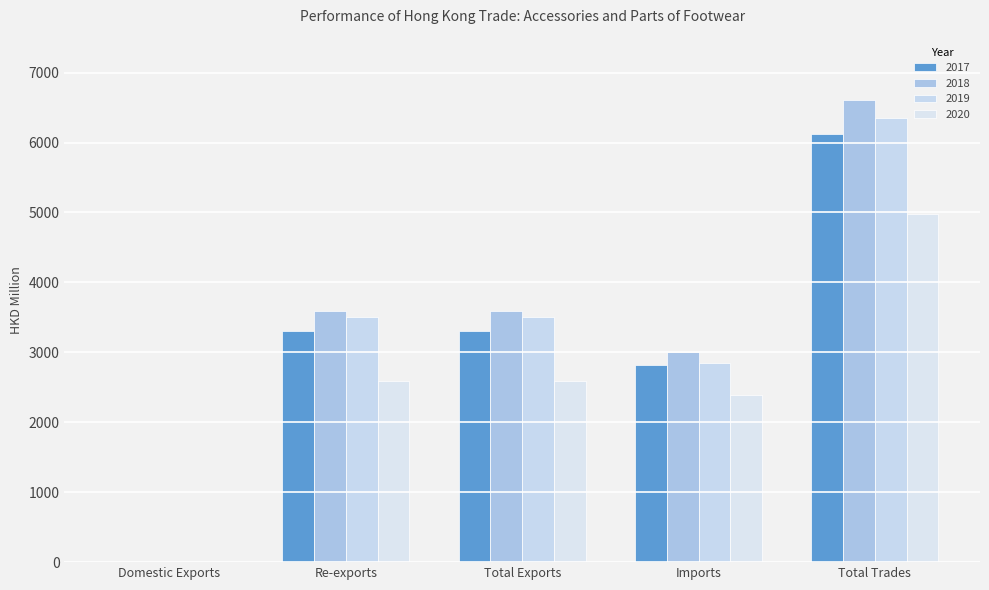

What are all the series names shown in the legend?

2017, 2018, 2019, 2020